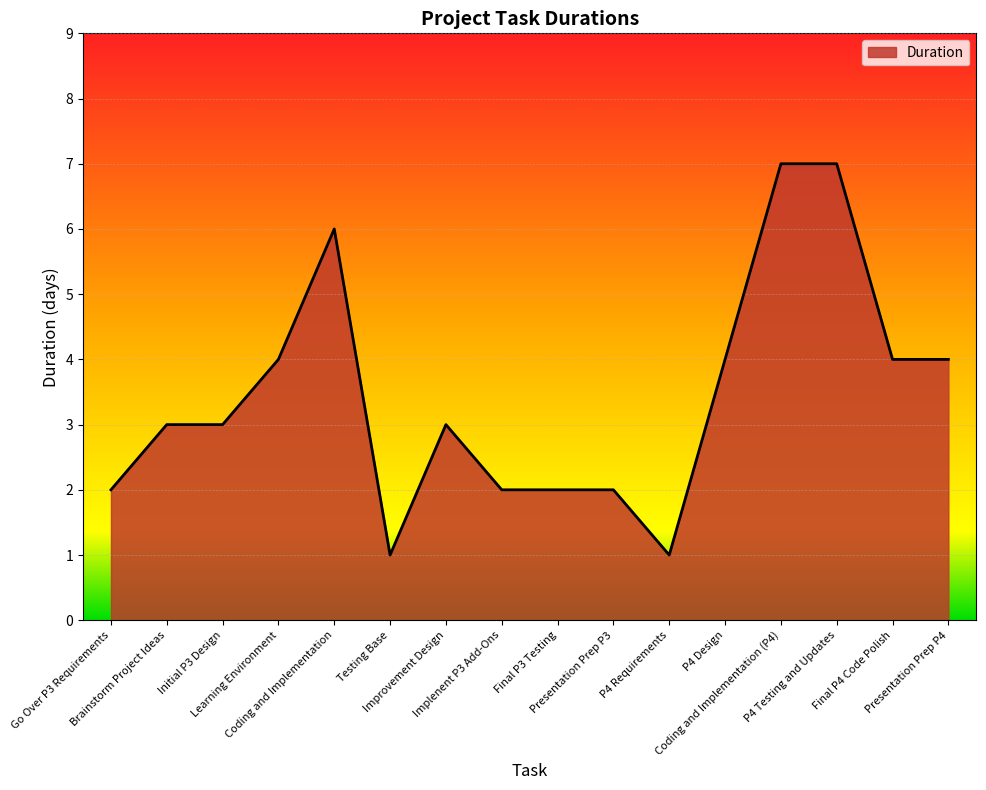

What is the greatest value displayed?

7